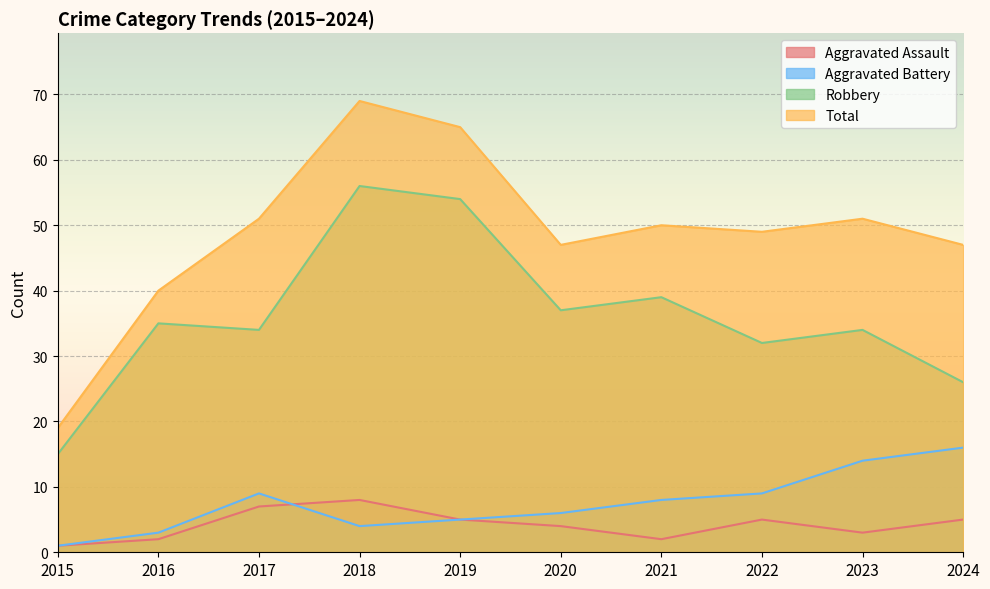

In Aggravated Assault, how many points are lower than both neighbors (excluding endpoints)?

2